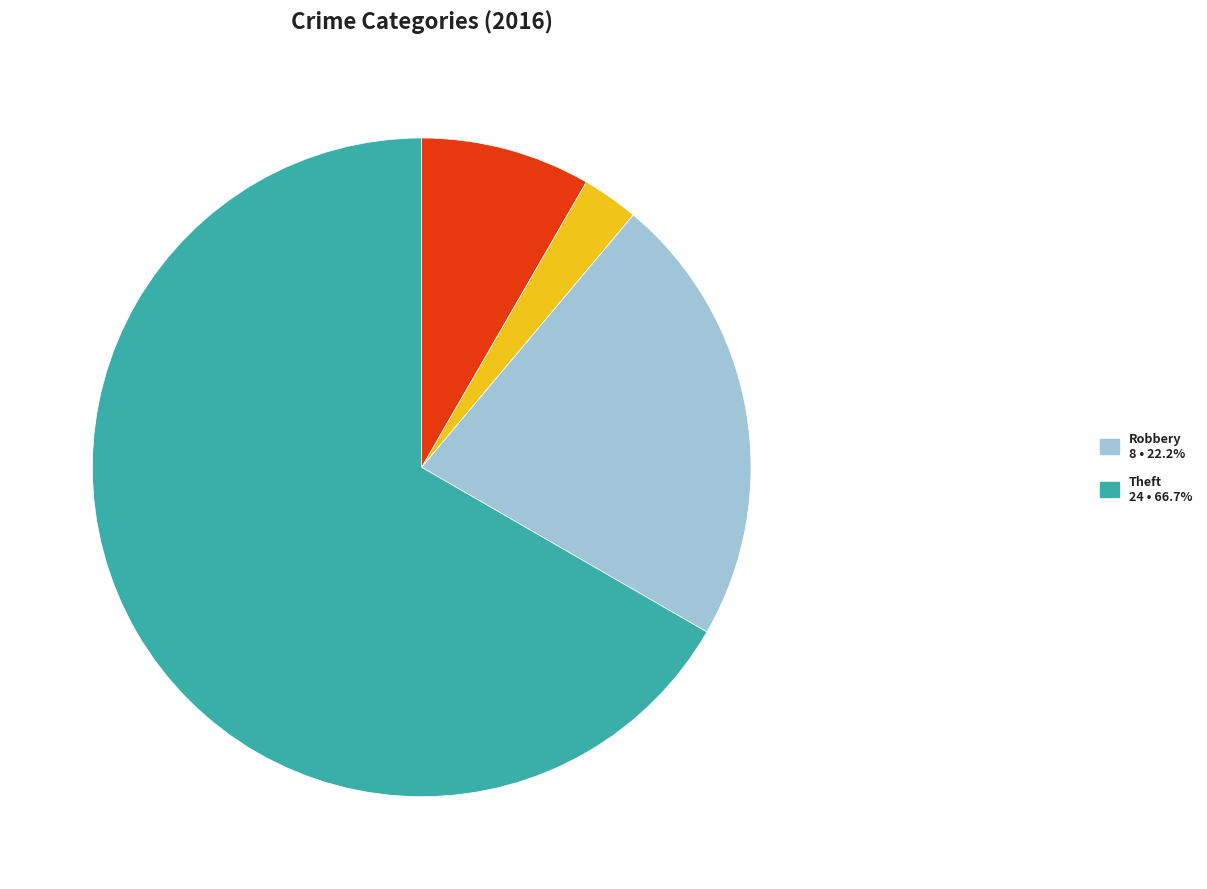

Does any single category account for the majority?

Yes